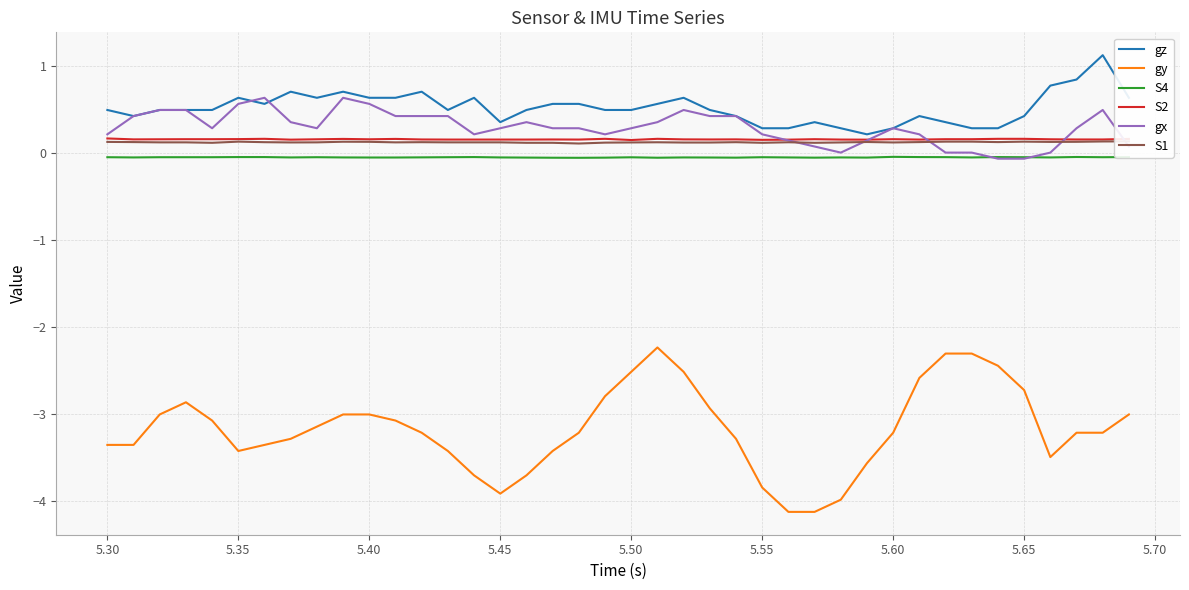

What is the maximum value for gx?

0.6